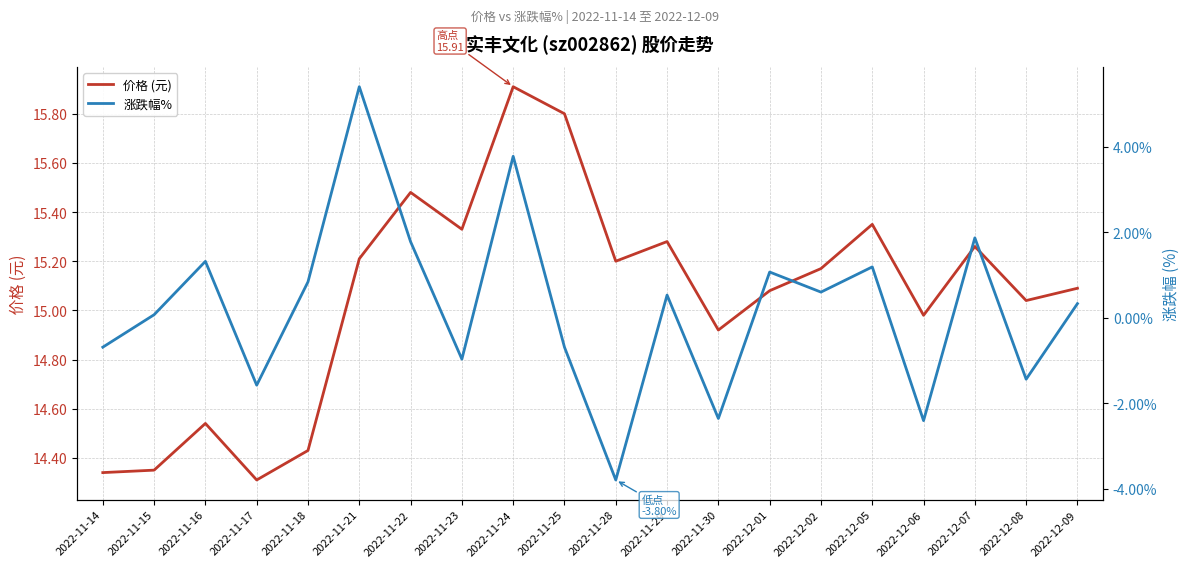

True or false: 价格 (元) has more than 1 points higher than both neighbors.

True